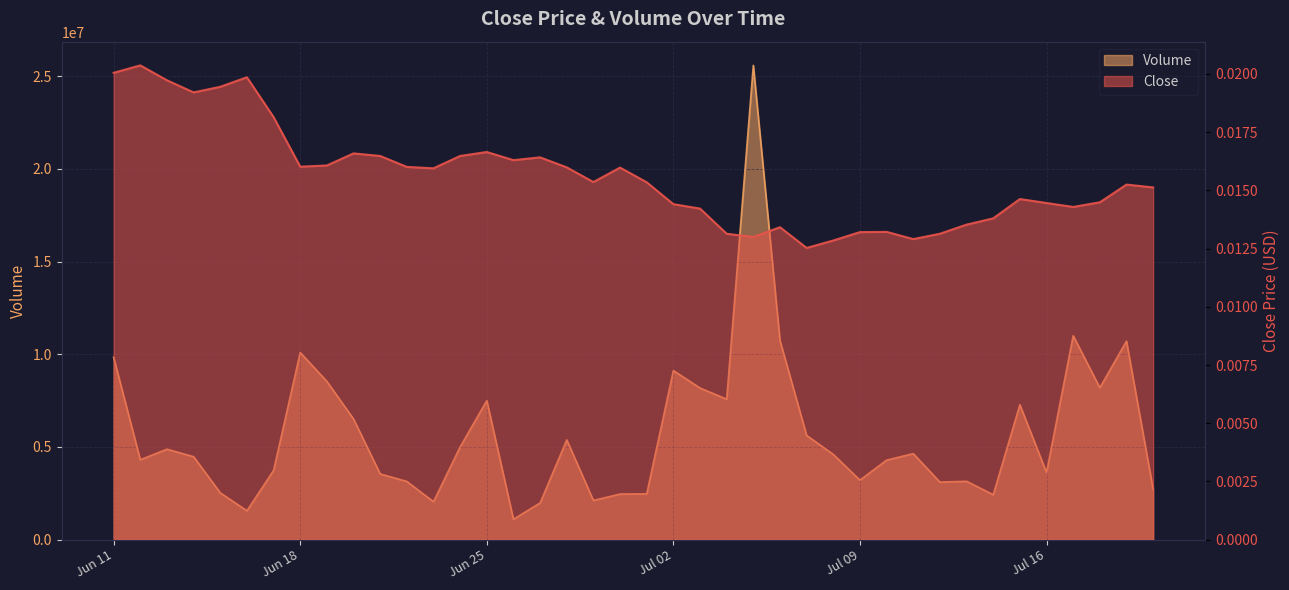

List the labels in order of Close value, smallest first.

2024-07-07, 2024-07-08, 2024-07-11, 2024-07-05, 2024-07-04, 2024-07-12, 2024-07-09, 2024-07-10, 2024-07-06, 2024-07-13, 2024-07-14, 2024-07-03, 2024-07-17, 2024-07-02, 2024-07-16, 2024-07-18, 2024-07-15, 2024-07-20, 2024-07-19, 2024-07-01, 2024-06-29, 2024-06-23, 2024-06-30, 2024-06-28, 2024-06-22, 2024-06-18, 2024-06-19, 2024-06-26, 2024-06-27, 2024-06-21, 2024-06-24, 2024-06-20, 2024-06-25, 2024-06-17, 2024-06-14, 2024-06-15, 2024-06-13, 2024-06-16, 2024-06-11, 2024-06-12